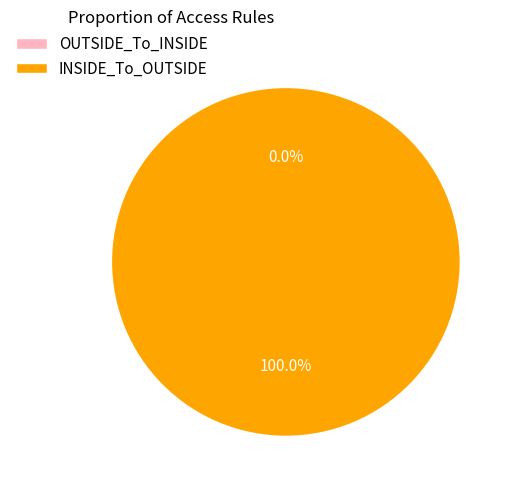

True or false: INSIDE_To_OUTSIDE accounts for 85% of the total.

False